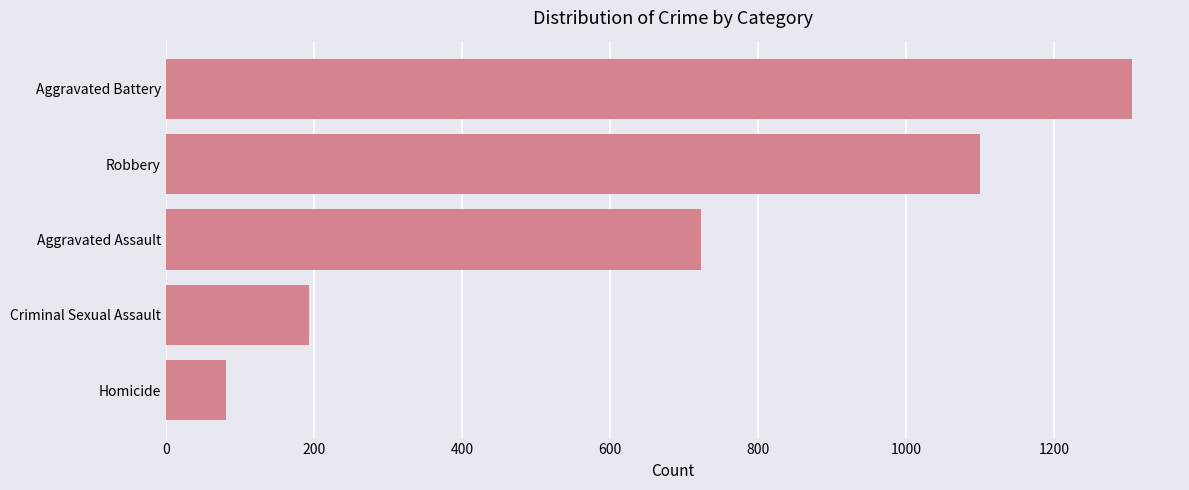

What is the smallest value displayed?

82